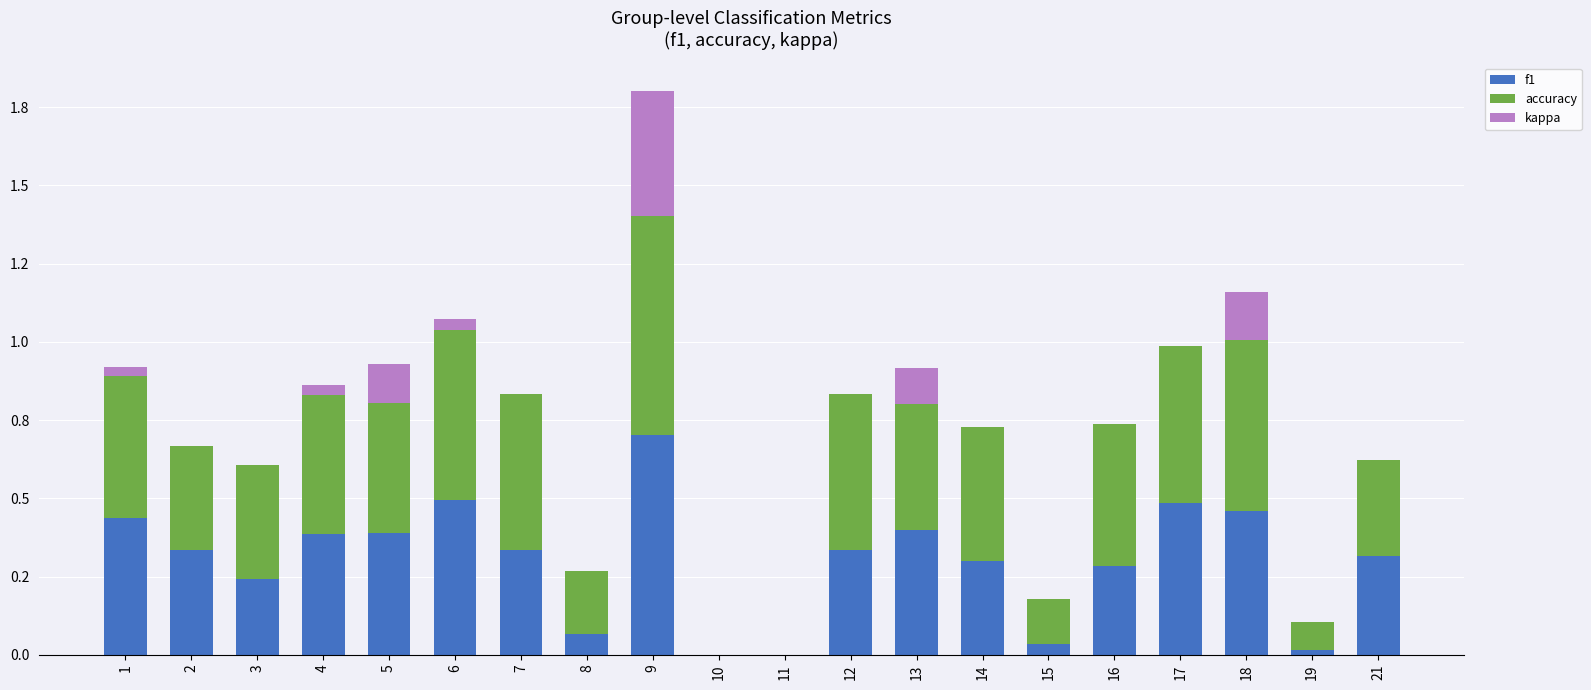

The value of accuracy at 15 is 0.1. True or false?

True